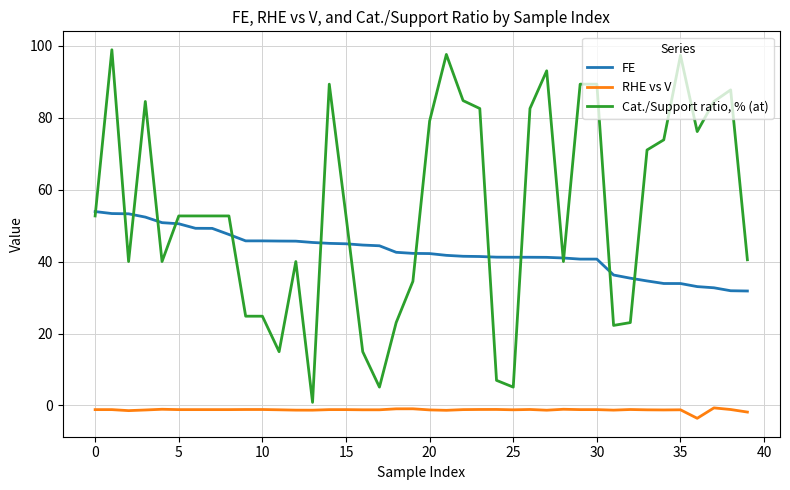

List the series in order of their overall mean, lowest first.

RHE vs V, FE, Cat./Support ratio, % (at)